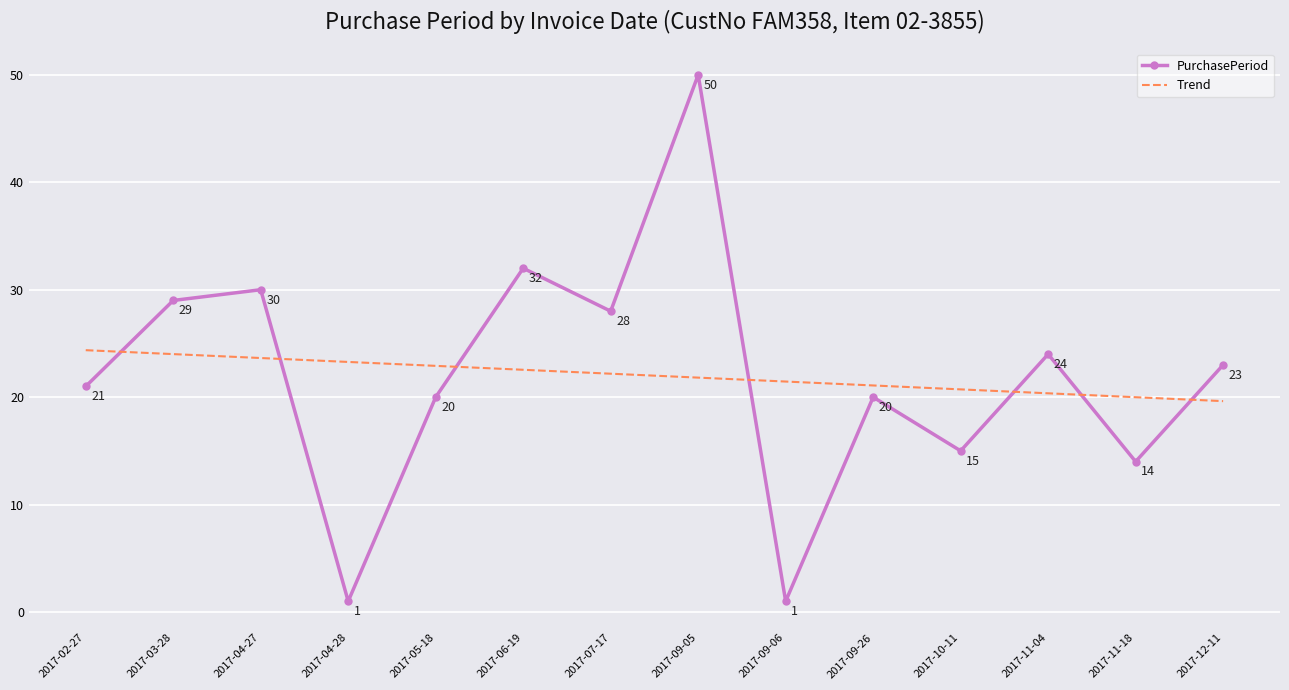

At which label does Trend first exceed 22?

2017-02-27